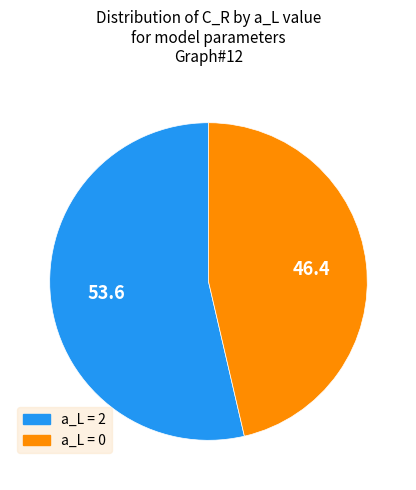

Do a_L = 2 and a_L = 0 together represent more than half of the pie?

Yes